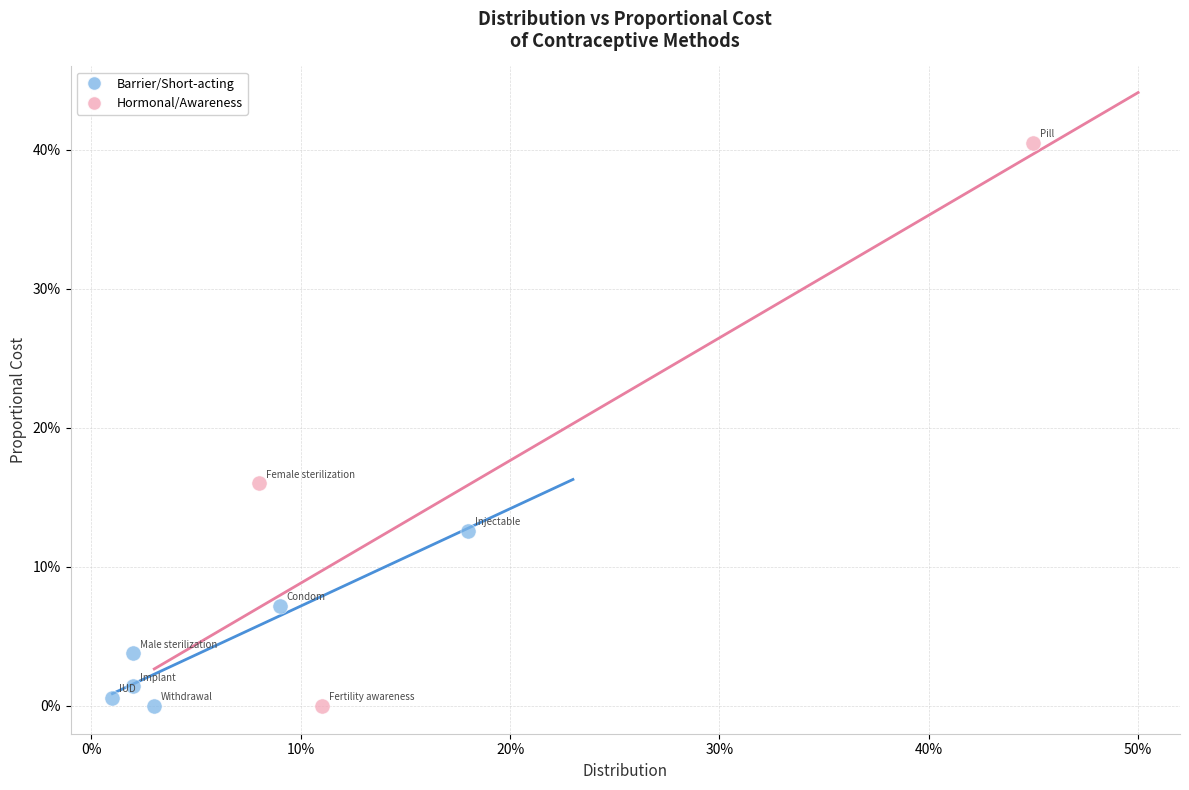

Which series has the largest Y range (max minus min)?

Hormonal/Awareness